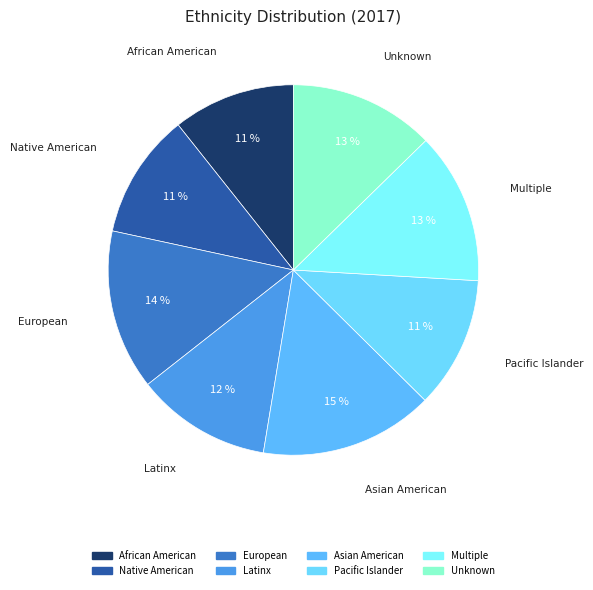

How many segments does this pie chart have?

8